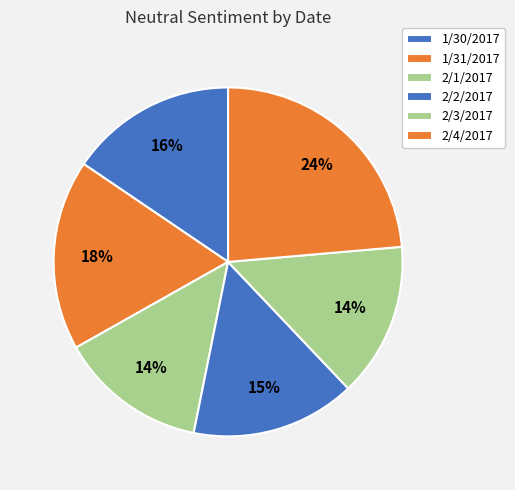

To the nearest percent, what is the difference between the largest and smallest slice percentages?

10%